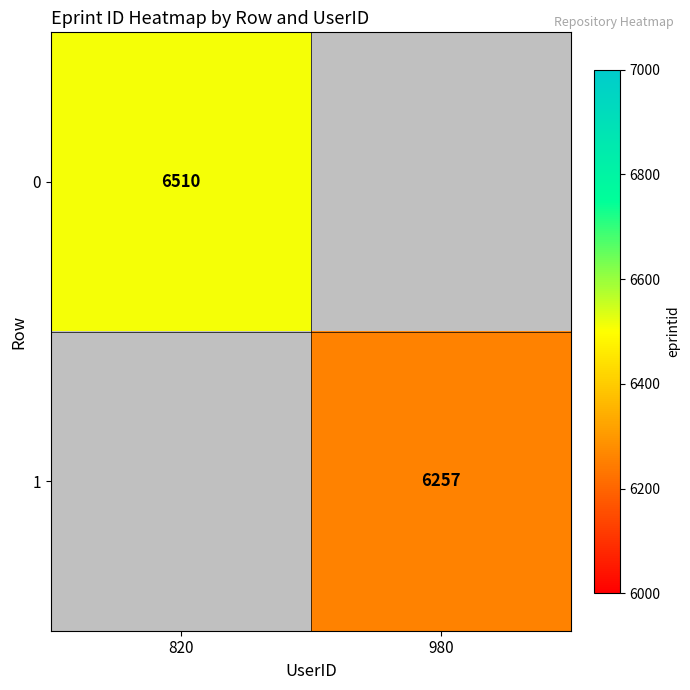

What is the smallest value displayed?

6257.0